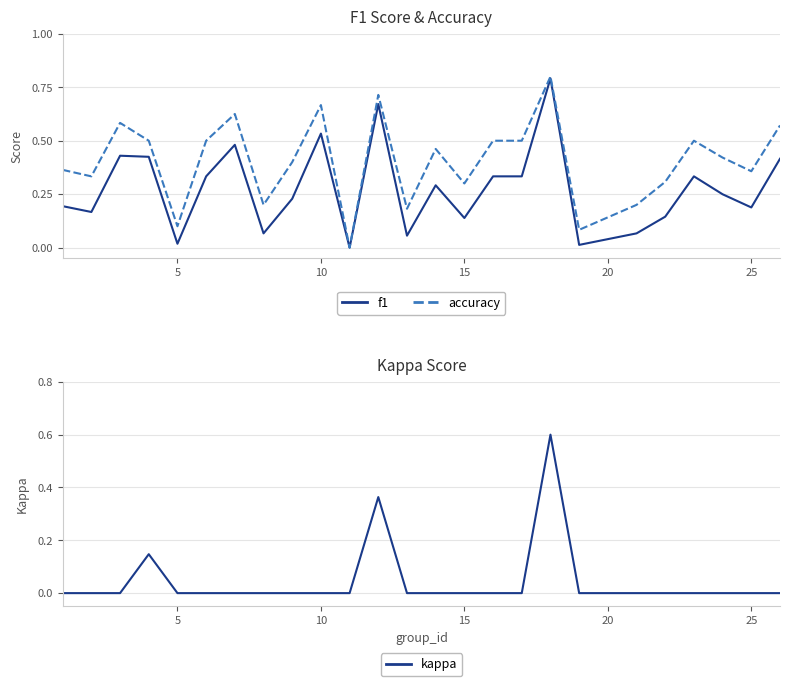

True or false: kappa has a value of -0.4 at 15.

False